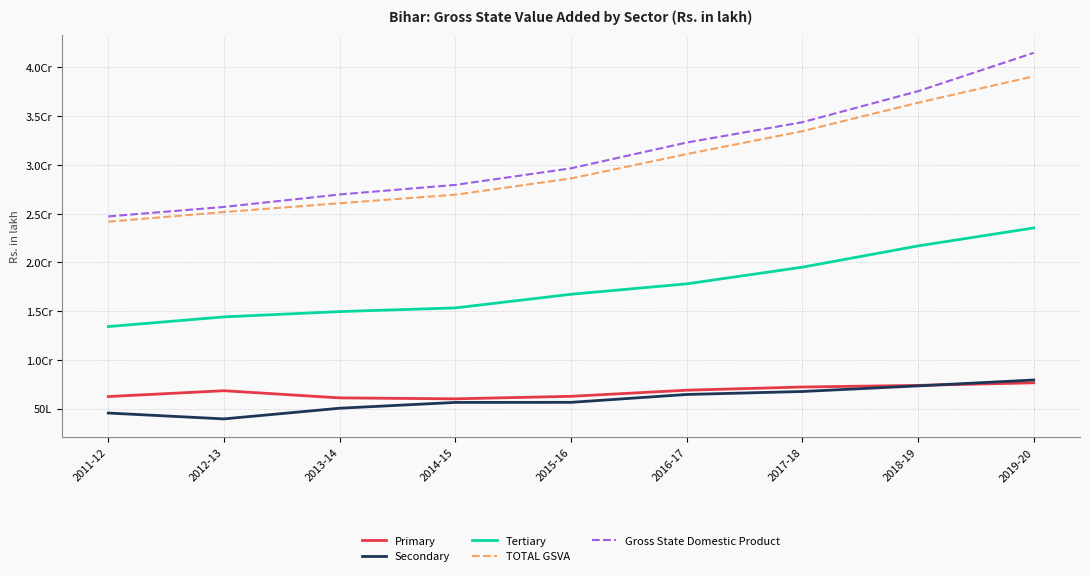

What is the difference between the maximum and minimum values in the Tertiary series?

10120873.7